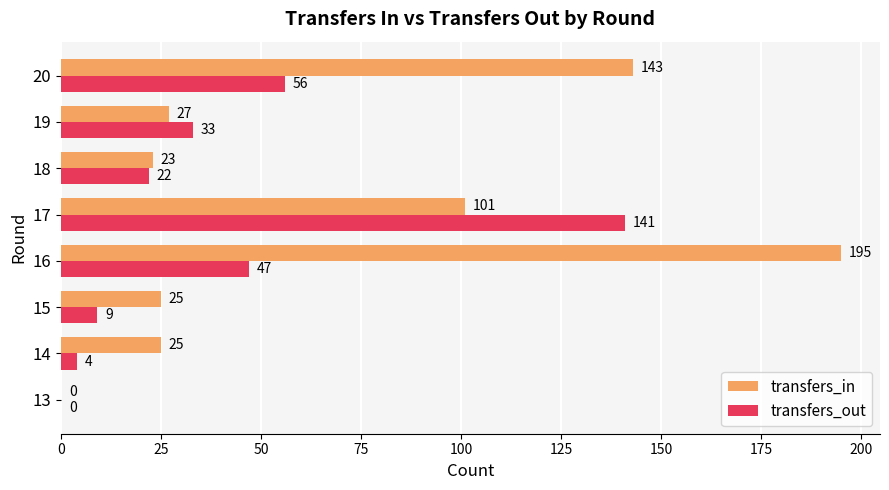

What is the approximate value of transfers_in at 18?

23